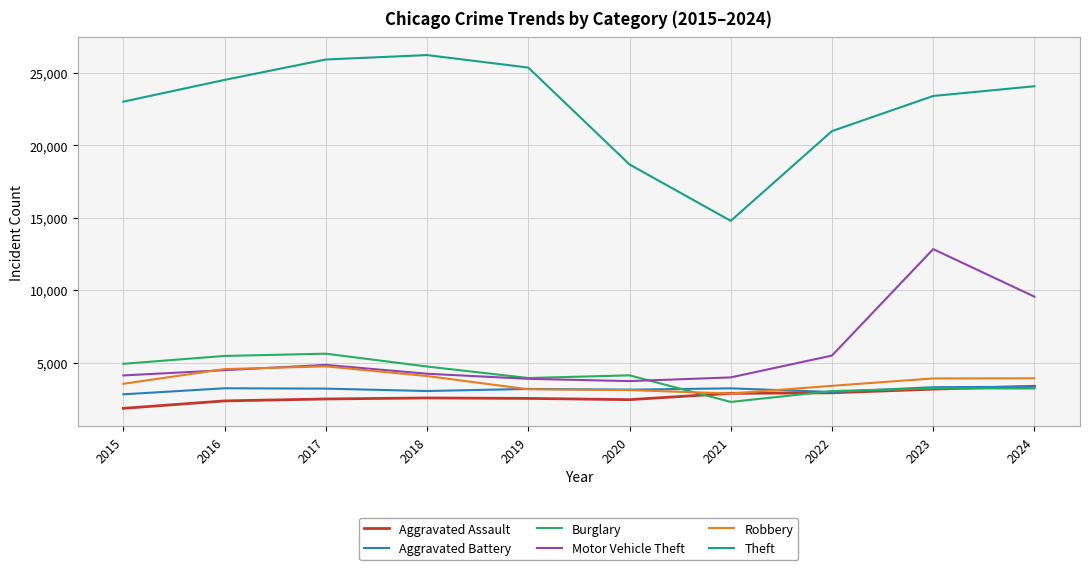

What is the sum of all Theft values?

226893